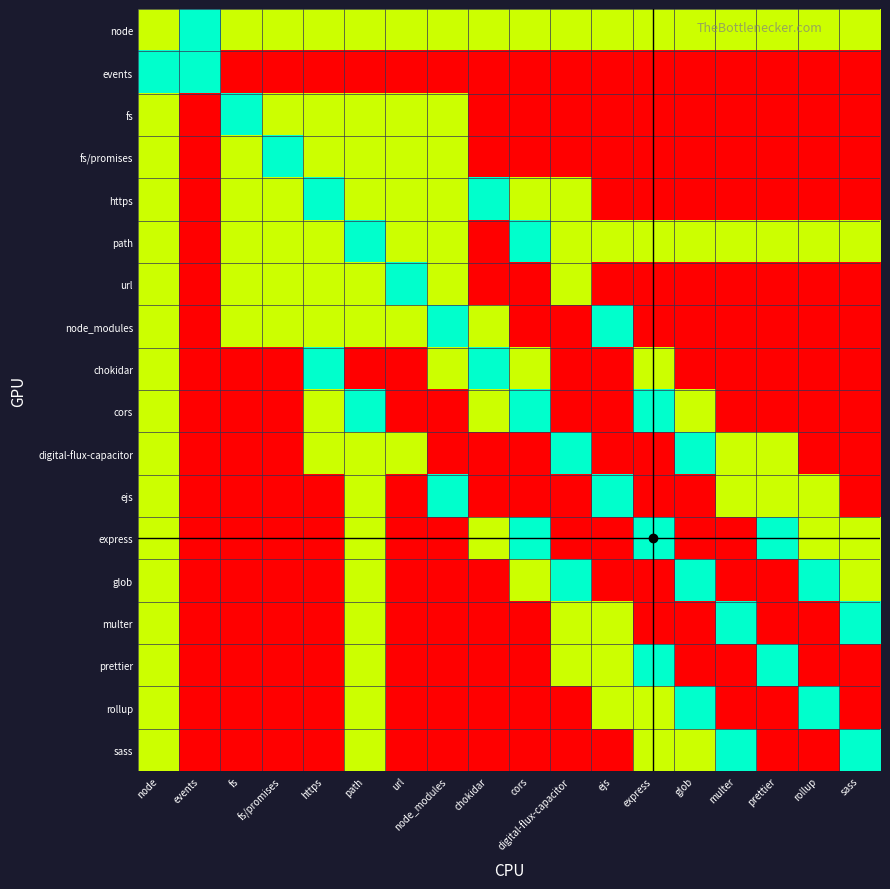

At which category is the sum across all series the highest?

node